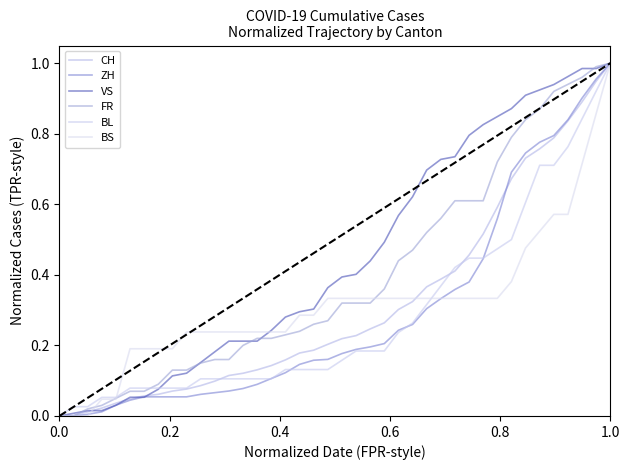

What is the sum of all VS values?

18.1